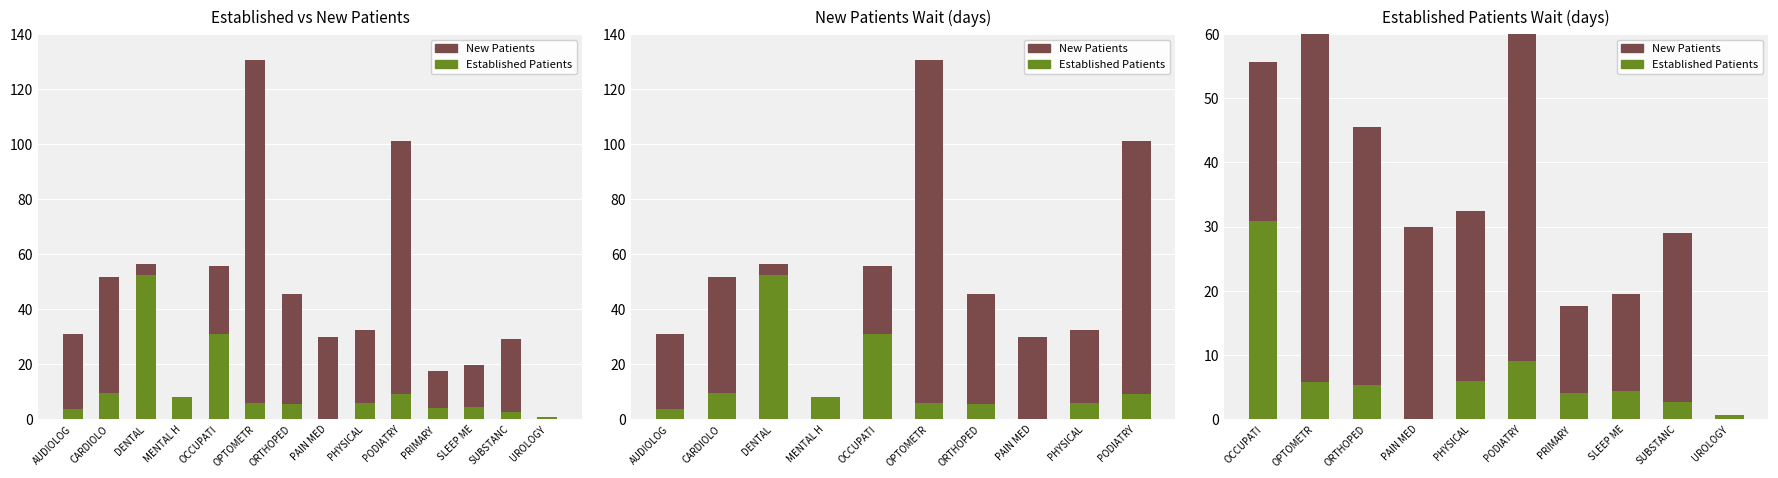

What position from the left is OCCUPATI?

1